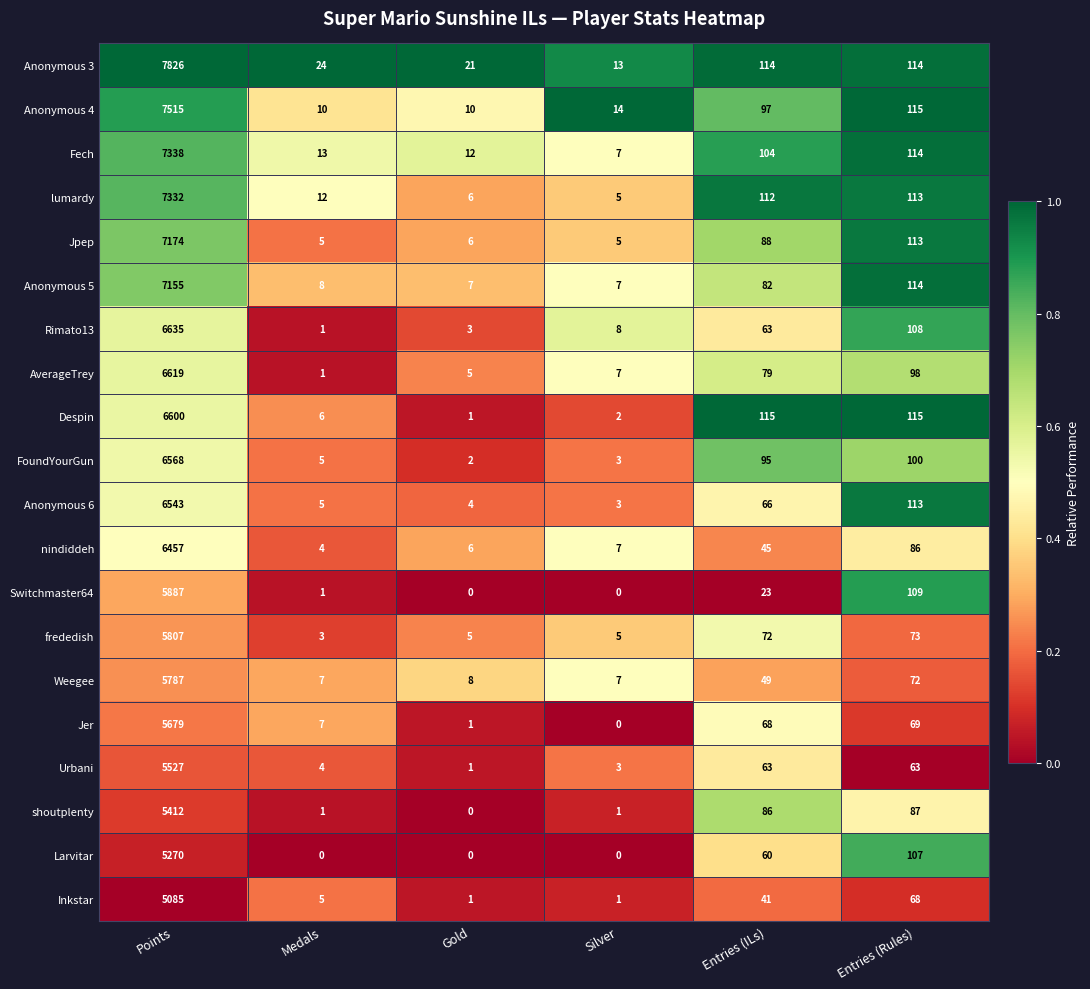

Rank the series by their maximum value, from highest to lowest.

Anonymous 3, Anonymous 4, Fech, lumardy, Jpep, Anonymous 5, Rimato13, AverageTrey, Despin, FoundYourGun, Anonymous 6, nindiddeh, Switchmaster64, frededish, Weegee, Jer, Urbani, shoutplenty, Larvitar, Inkstar